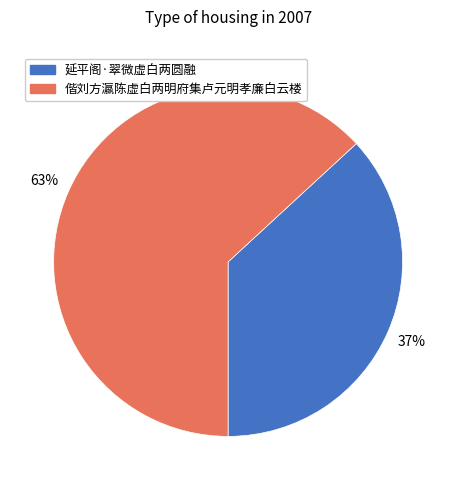

Is the sum of 偕刘方瀛陈虚白两明府集卢元明孝廉白云楼 and 延平阁·翠微虚白两圆融 greater than half?

Yes